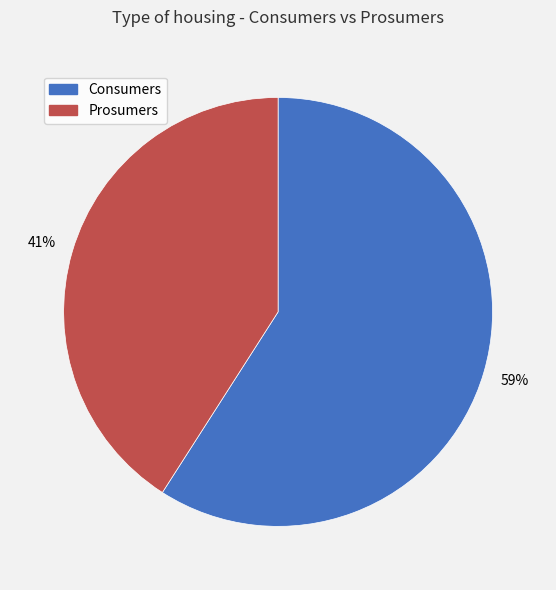

What is the smallest slice in the pie chart?

Prosumers